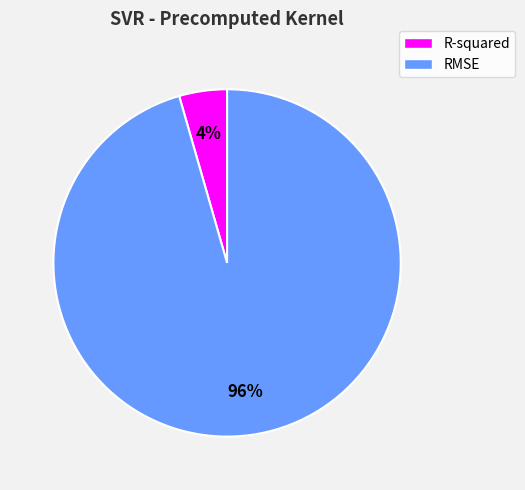

To the nearest percent, what is the combined percentage of RMSE and R-squared?

100%